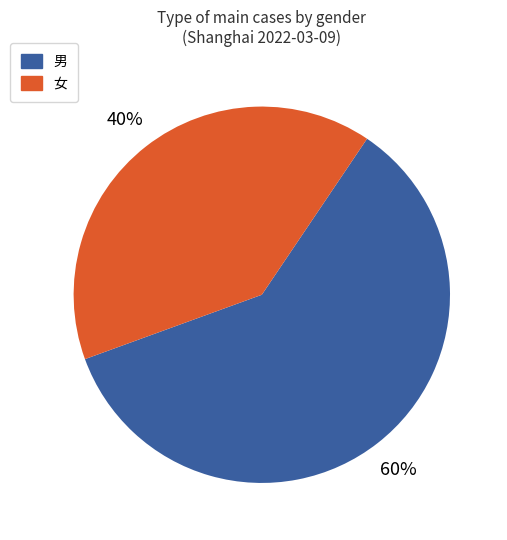

To the nearest percent, what is the average slice percentage?

50%